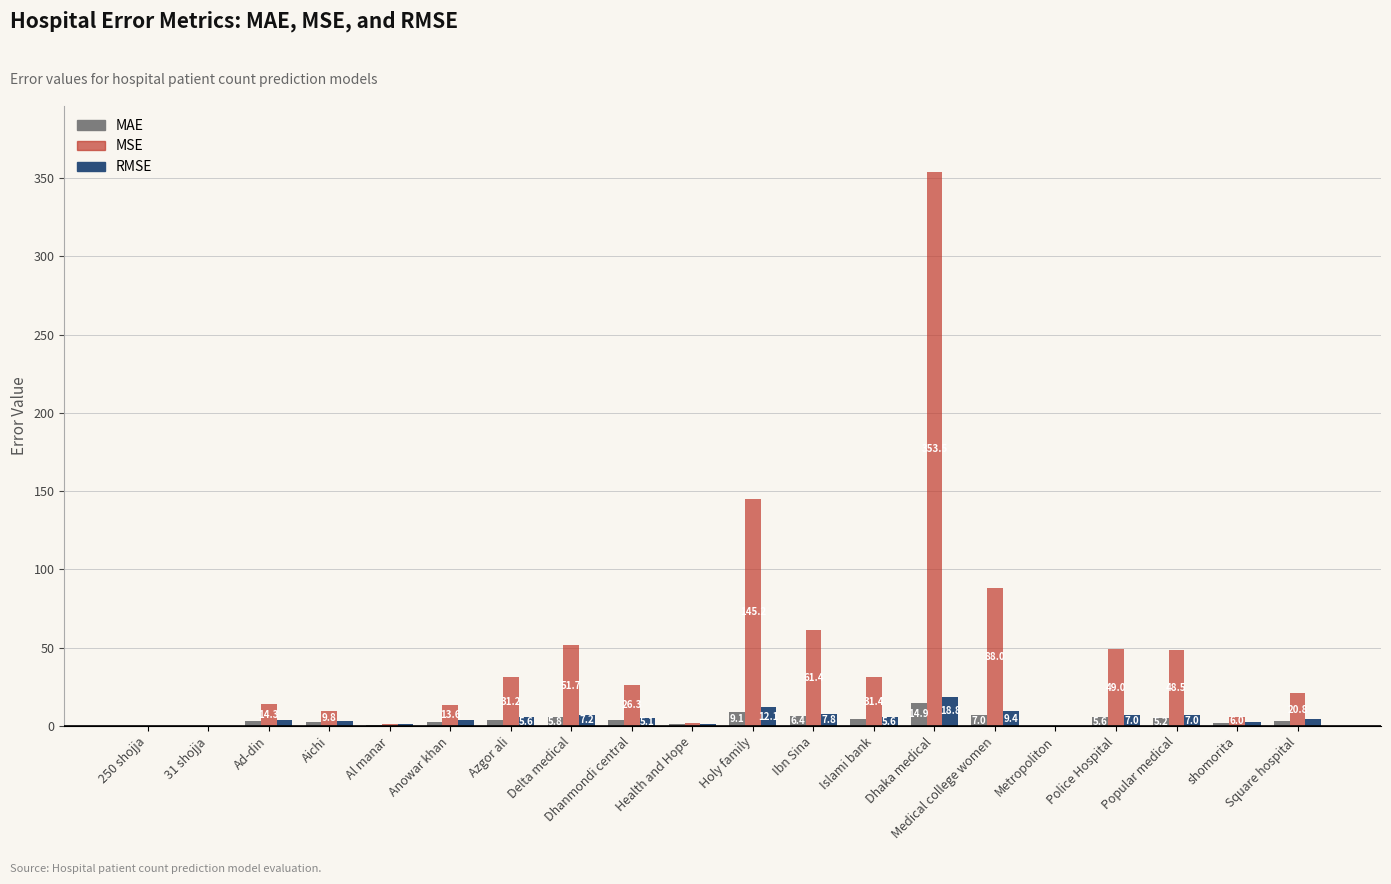

Read the MSE value at Holy family.

145.2